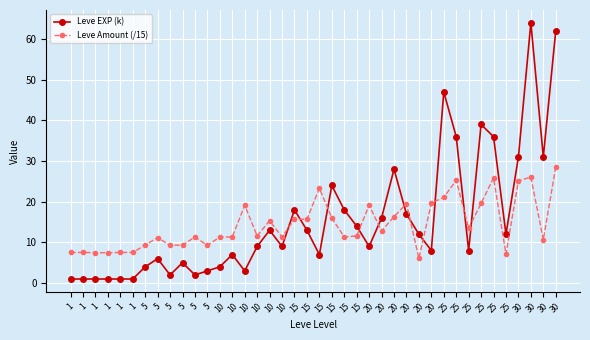

True or false: Leve Amount (/15) has a value of 23.3 at 15.

True